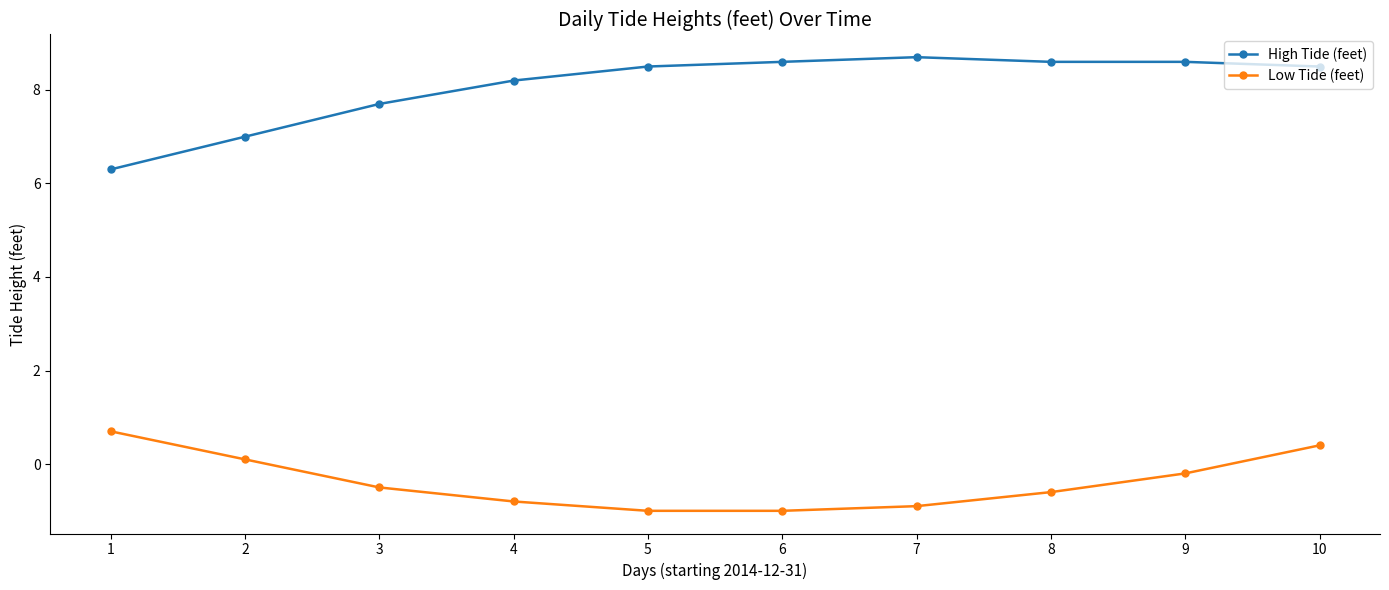

Which label corresponds to the largest value in the chart?

7